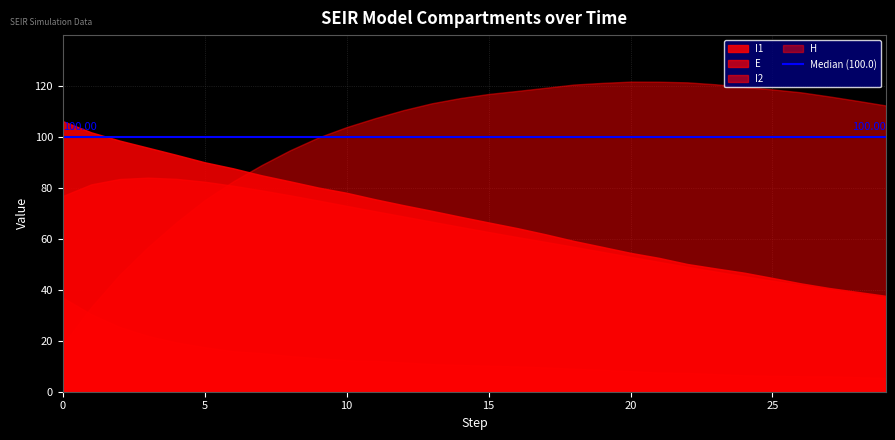

Does the chart display data point markers on the line(s)?

No